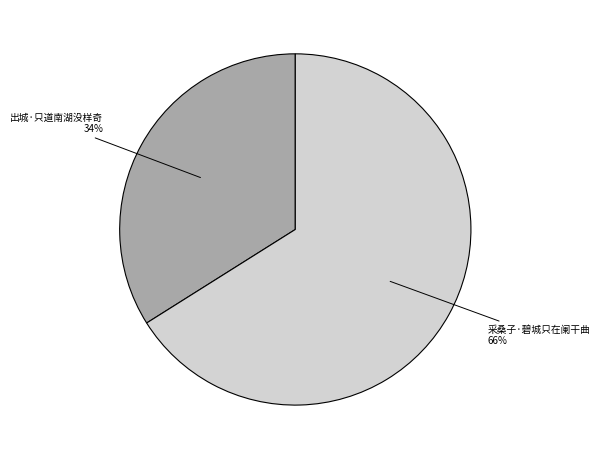

Count the number of slices in the pie.

2